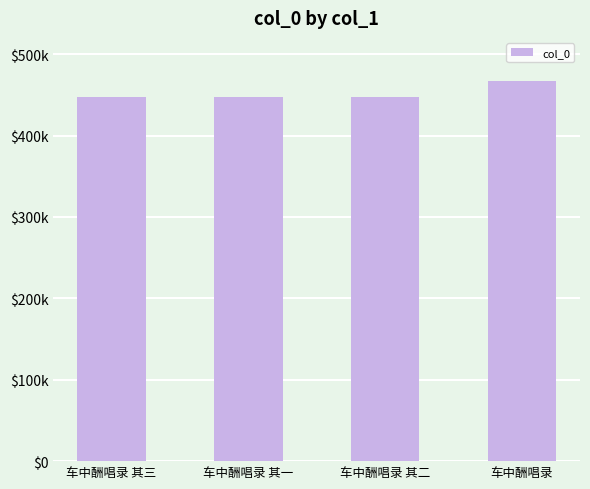

Which has a higher value, 车中酬唱录 or 车中酬唱录 其二?

车中酬唱录